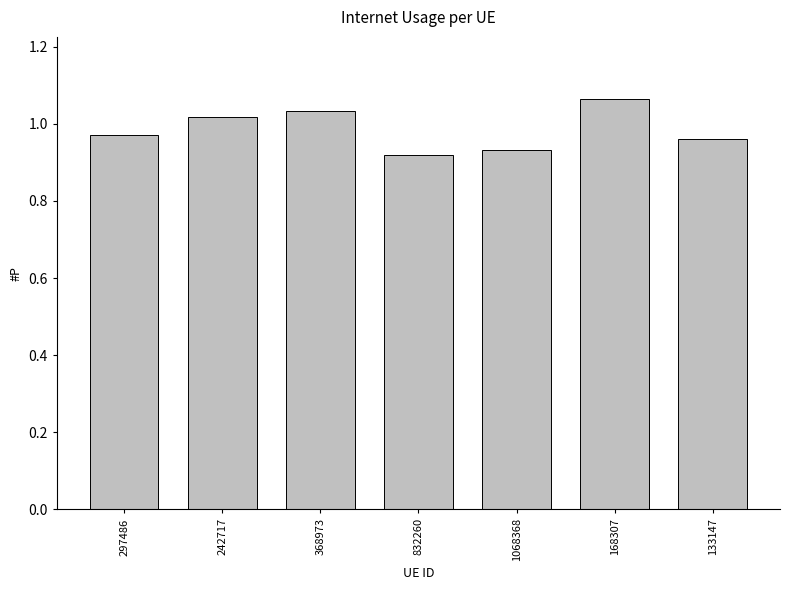

What is the label of the 6th bar from the right?

242717